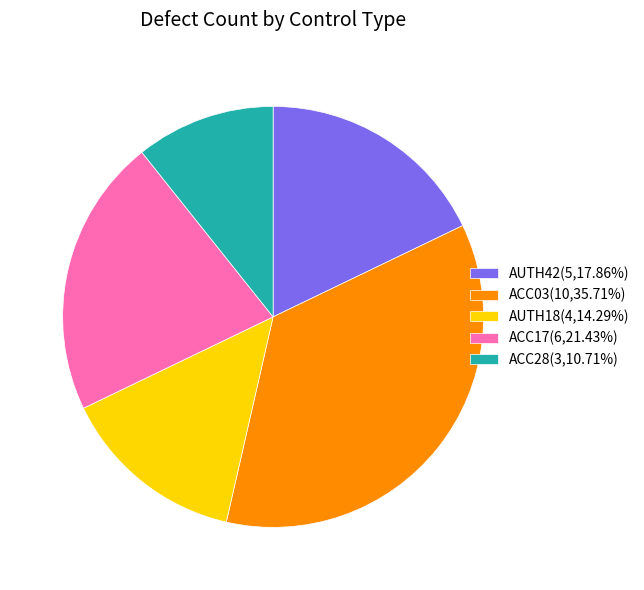

Does ACC28(3,10.71%) represent more than half of the total?

No